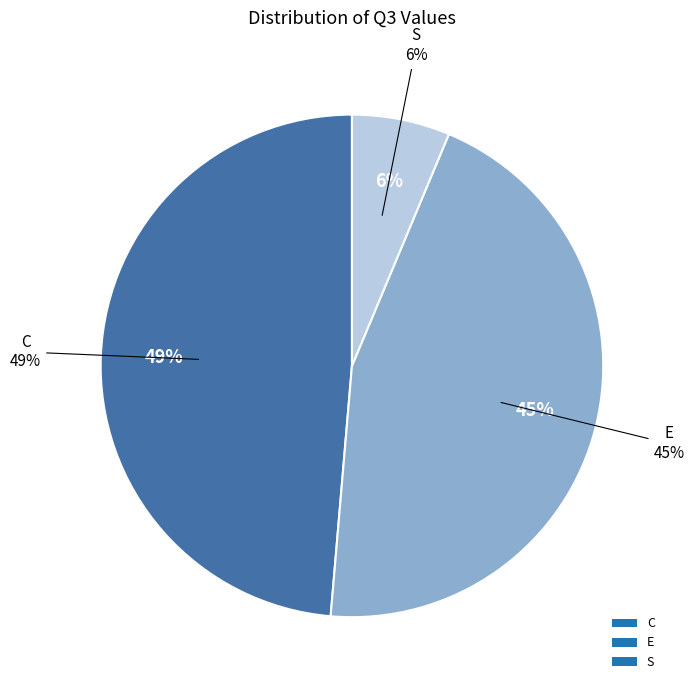

The S slice represents 1% of the pie. True or false?

False